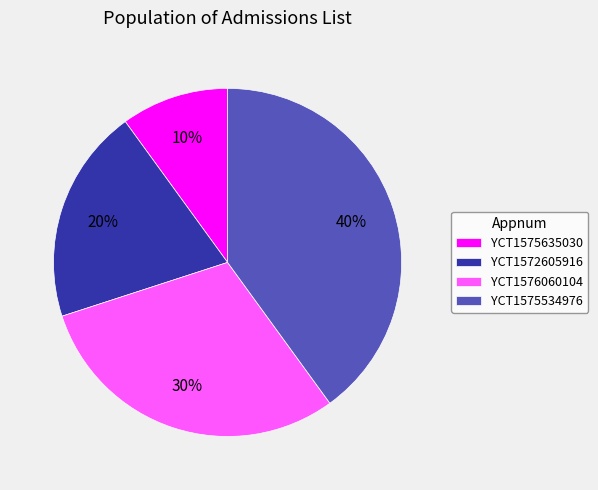

Rank the categories by value from highest to lowest.

YCT1575534976, YCT1576060104, YCT1572605916, YCT1575635030